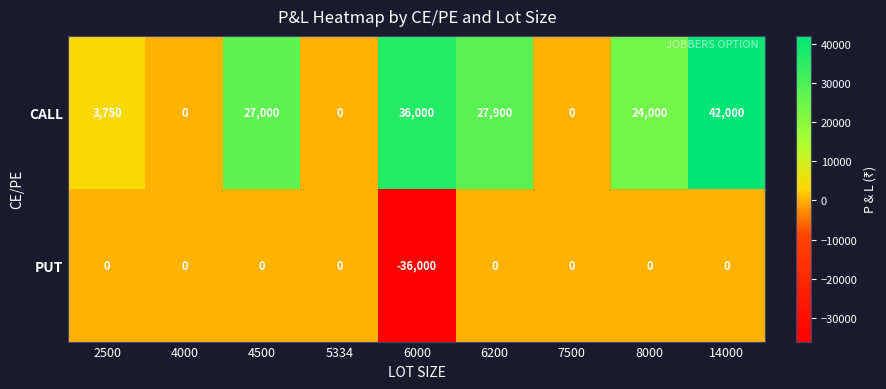

Rank the series by their average value, from highest to lowest.

CALL, PUT